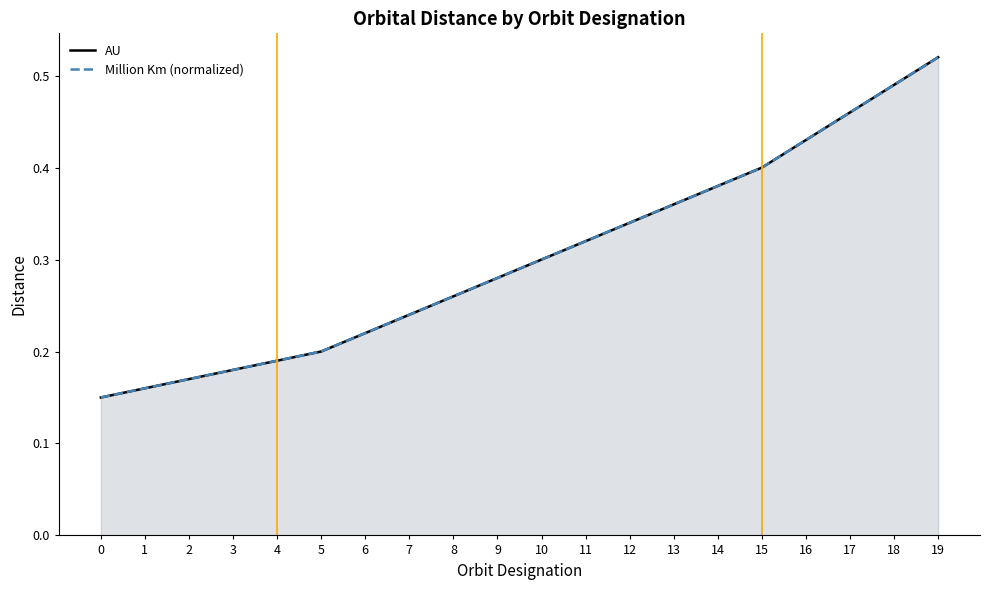

Reading left to right, transcribe all the data shown in this chart.

AU: 0=0.1	1=0.2	2=0.2	3=0.2	4=0.2	5=0.2	6=0.2	7=0.2	8=0.3	9=0.3	10=0.3	11=0.3	12=0.3	13=0.4	14=0.4	15=0.4	16=0.4	17=0.5	18=0.5	19=0.5
Million Km (normalized): 0=0.1	1=0.2	2=0.2	3=0.2	4=0.2	5=0.2	6=0.2	7=0.2	8=0.3	9=0.3	10=0.3	11=0.3	12=0.3	13=0.4	14=0.4	15=0.4	16=0.4	17=0.5	18=0.5	19=0.5